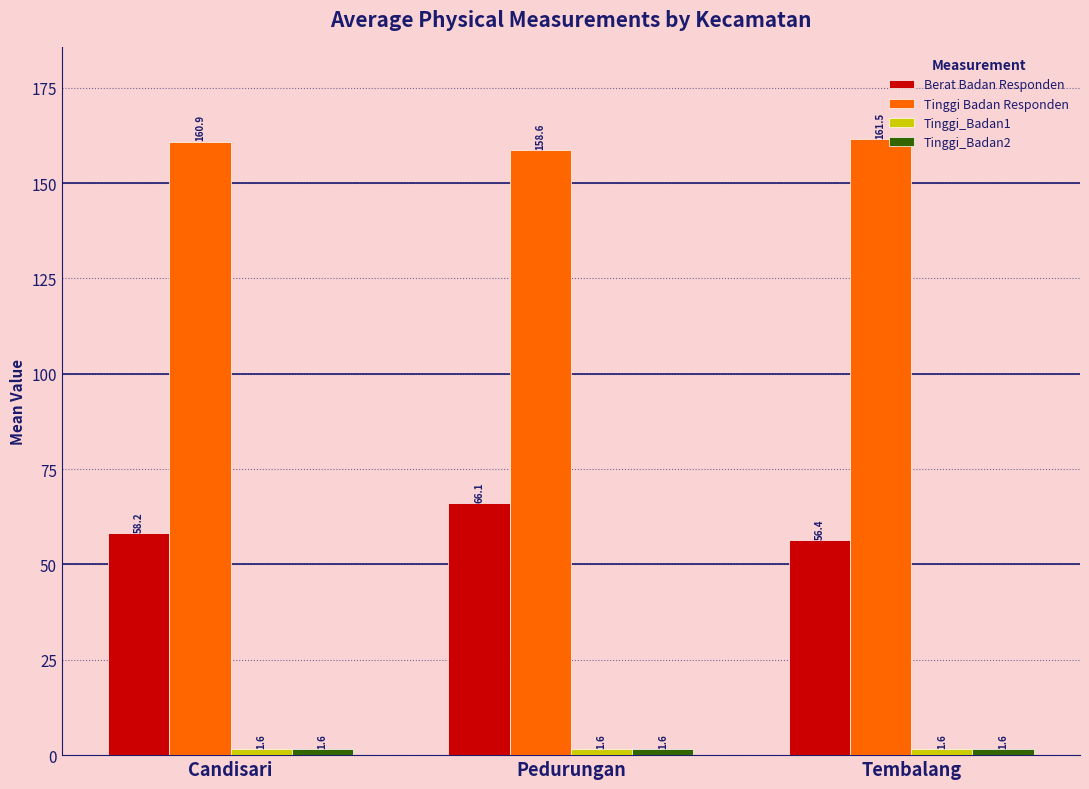

What is the smallest value displayed?

1.6